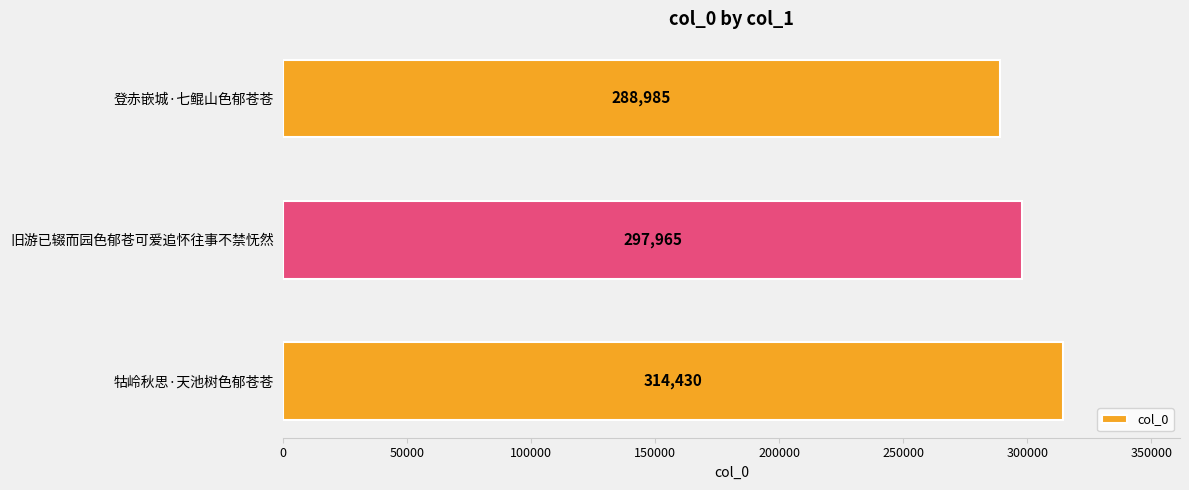

Which label corresponds to the smallest value in the chart?

登赤嵌城·七鲲山色郁苍苍